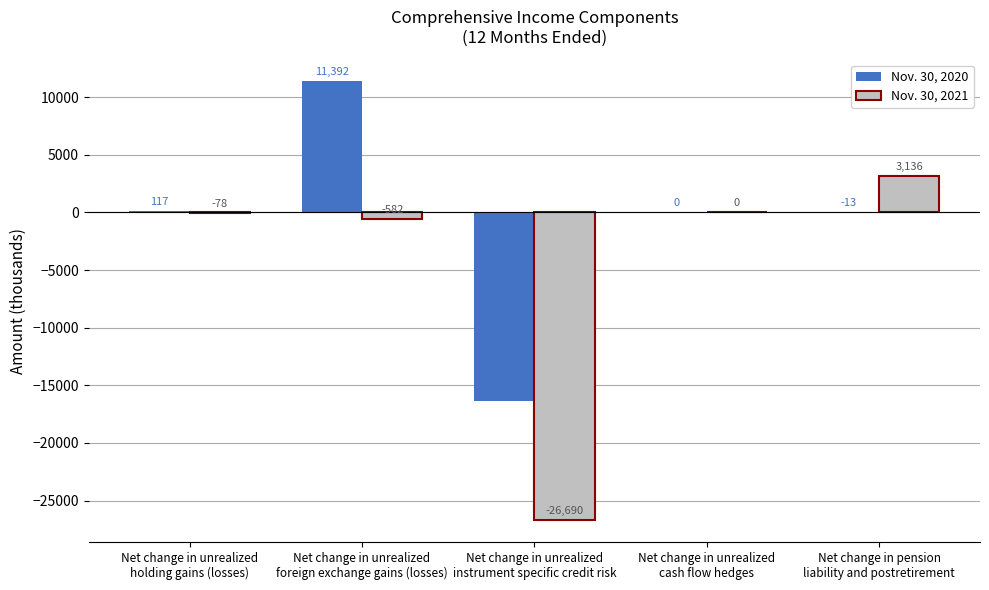

How many series are shown in this chart?

2